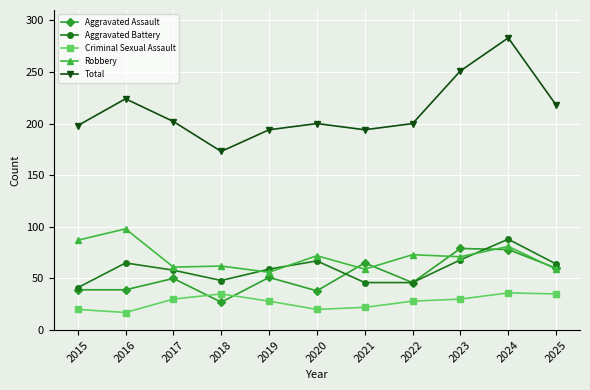

What are all the series names shown in the legend?

Aggravated Assault, Aggravated Battery, Criminal Sexual Assault, Robbery, Total